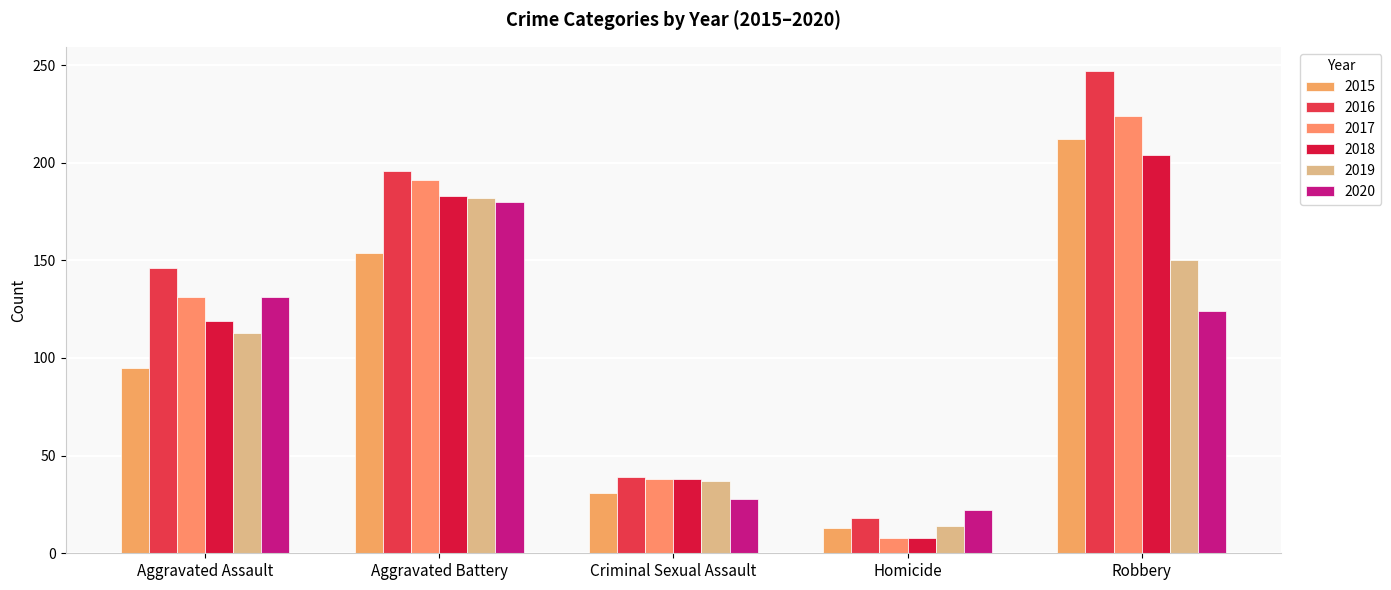

Reading right to left, list all the values displayed in this chart.

2015: Robbery=212	Homicide=13	Criminal Sexual Assault=31	Aggravated Battery=154	Aggravated Assault=95
2016: Robbery=247	Homicide=18	Criminal Sexual Assault=39	Aggravated Battery=196	Aggravated Assault=146
2017: Robbery=224	Homicide=8	Criminal Sexual Assault=38	Aggravated Battery=191	Aggravated Assault=131
2018: Robbery=204	Homicide=8	Criminal Sexual Assault=38	Aggravated Battery=183	Aggravated Assault=119
2019: Robbery=150	Homicide=14	Criminal Sexual Assault=37	Aggravated Battery=182	Aggravated Assault=113
2020: Robbery=124	Homicide=22	Criminal Sexual Assault=28	Aggravated Battery=180	Aggravated Assault=131